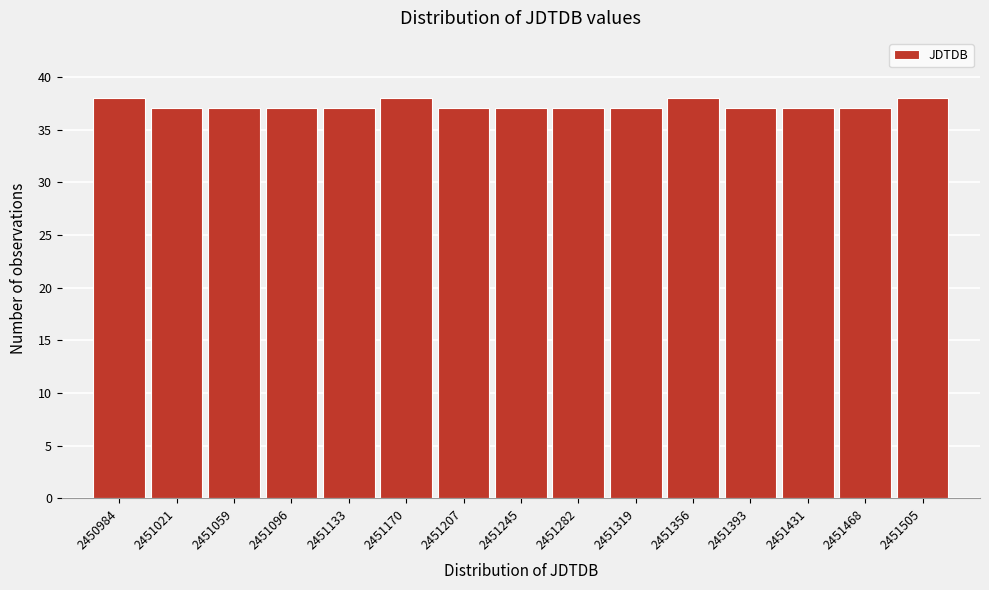

Reading right to left, transcribe all the data shown in this chart.

38	37	37	37	38	37	37	37	37	38	37	37	37	37	38